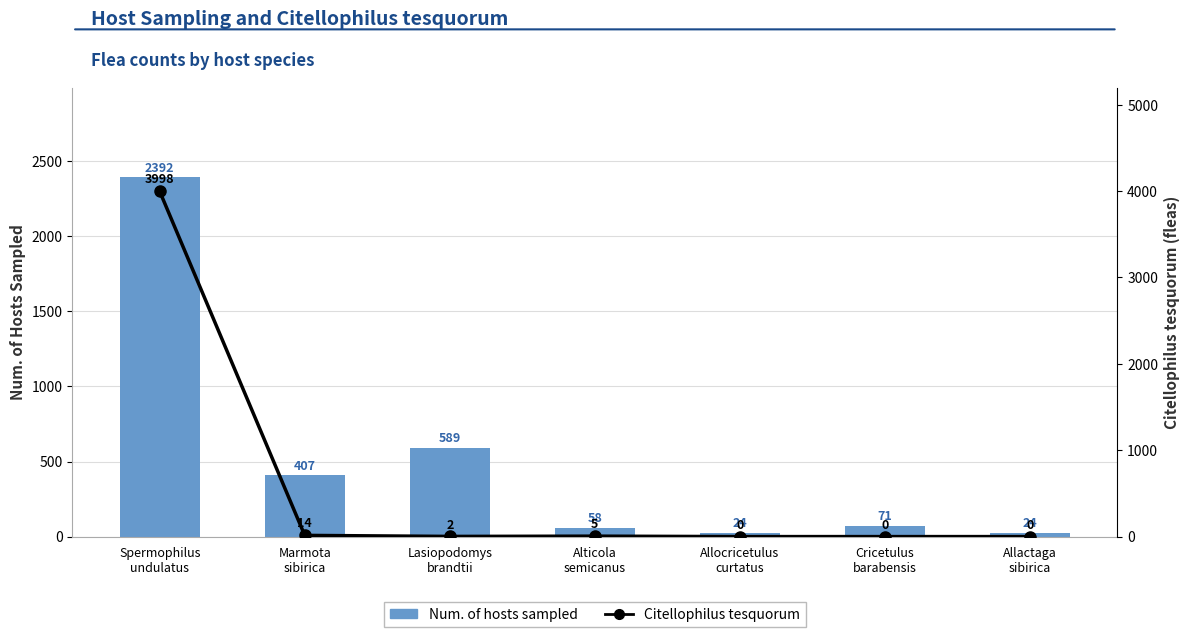

What is the label of the 2nd bar from the left?

Marmota
sibirica